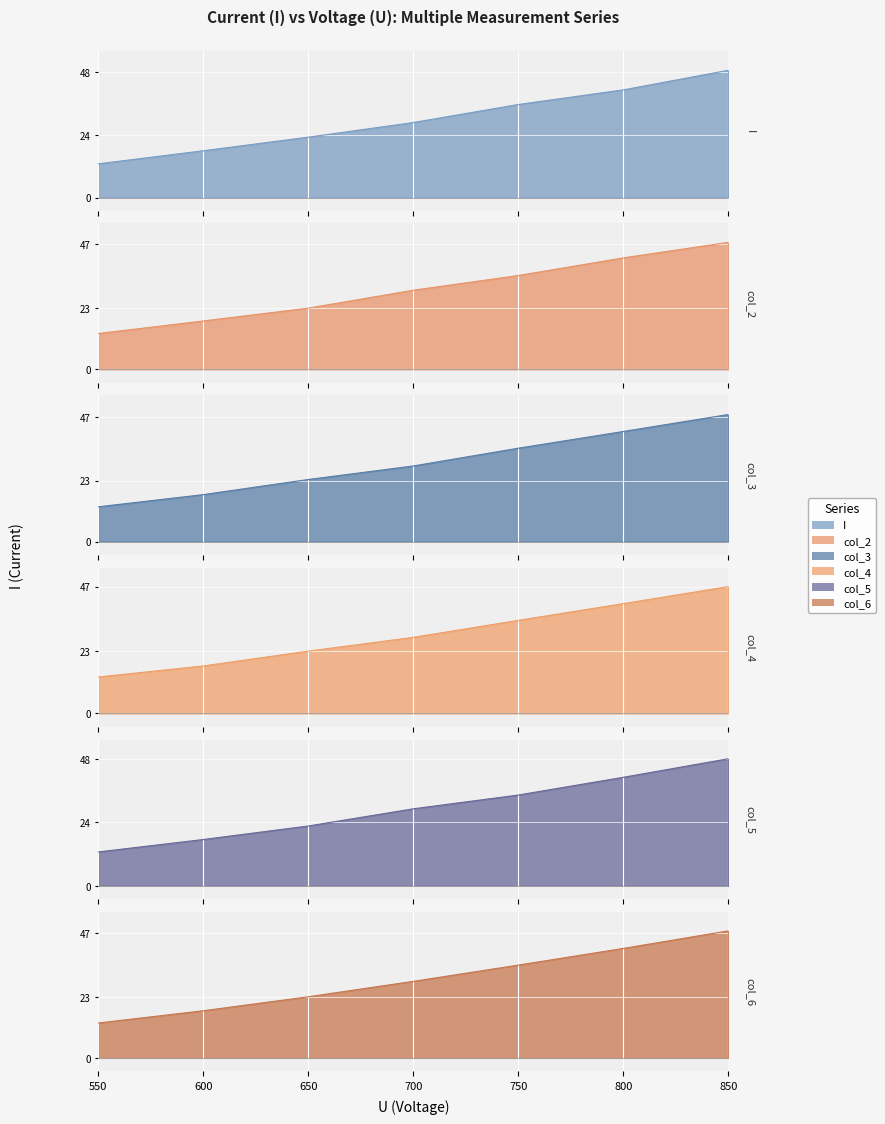

At which category does the chart reach its minimum across all series?

550